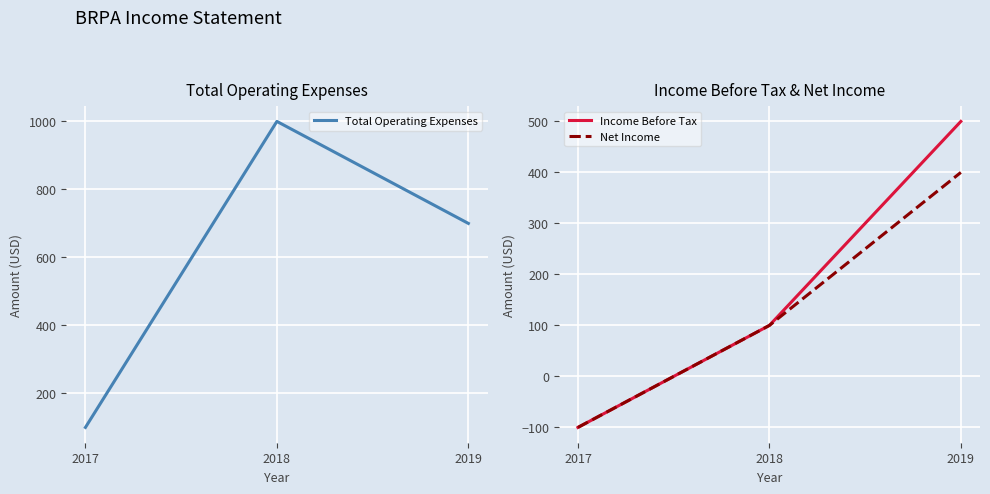

Is the value of Total Operating Expenses at 2017 greater than the value of Income Before Tax at 2019?

No